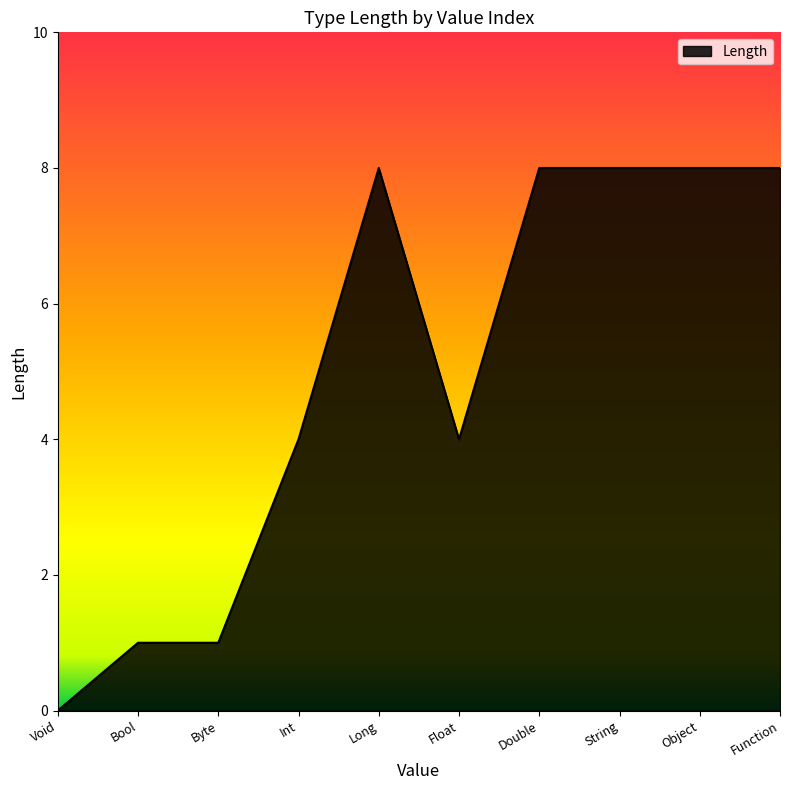

Reading left to right, list all the values displayed in this chart.

0	1	1	4	8	4	8	8	8	8